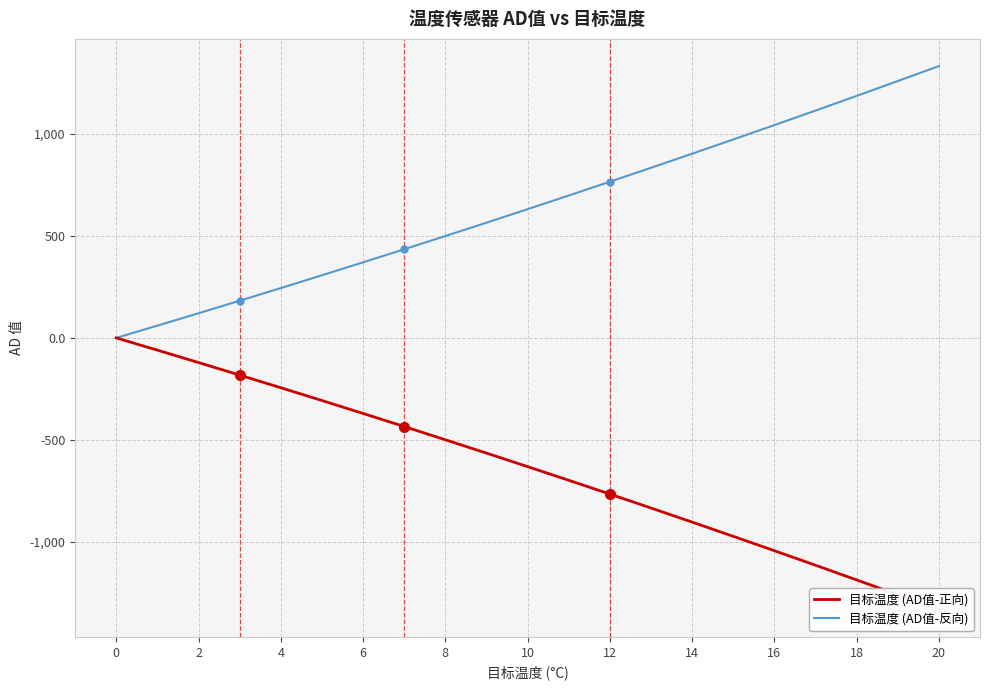

The value of 目标温度 (AD值-反向) at 18 is 1548.0. True or false?

False